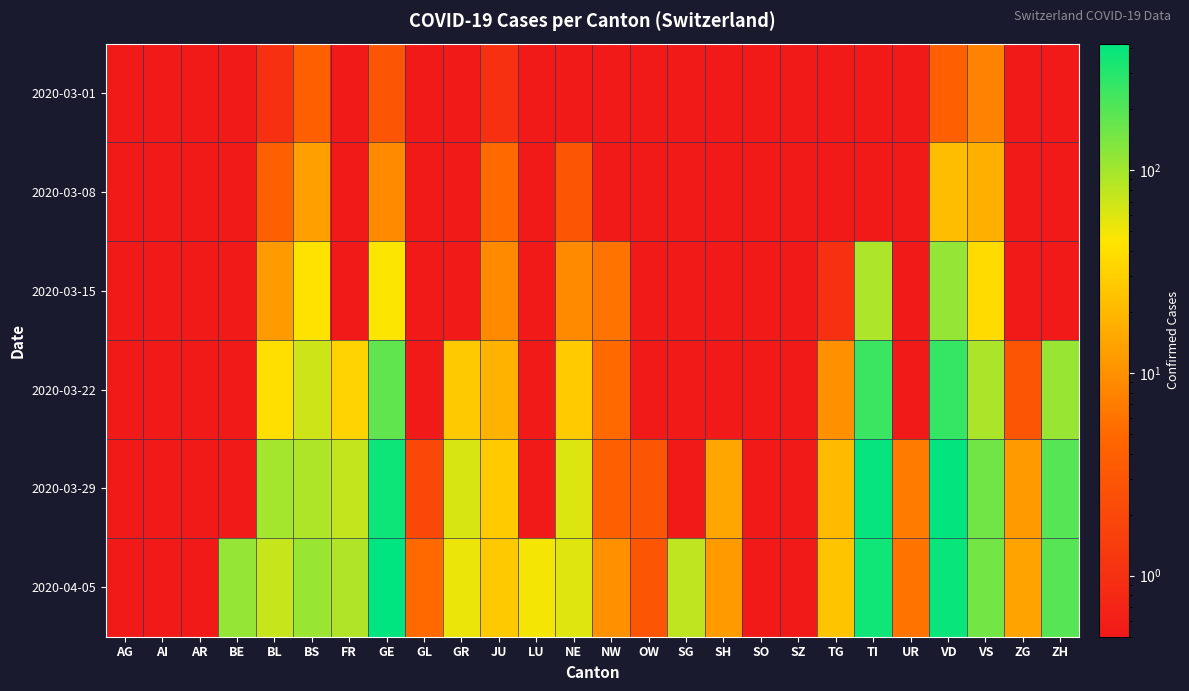

What is the greatest value displayed?

421.0